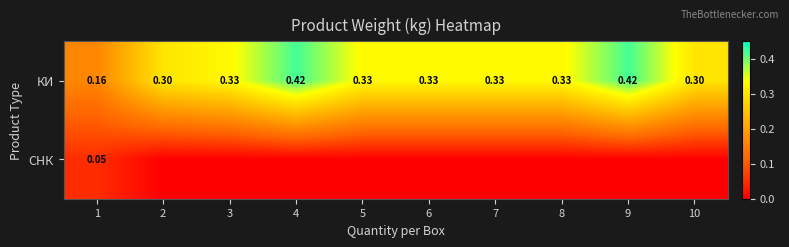

Is the value of КИ at 9 greater than the value of СНК at 1?

Yes